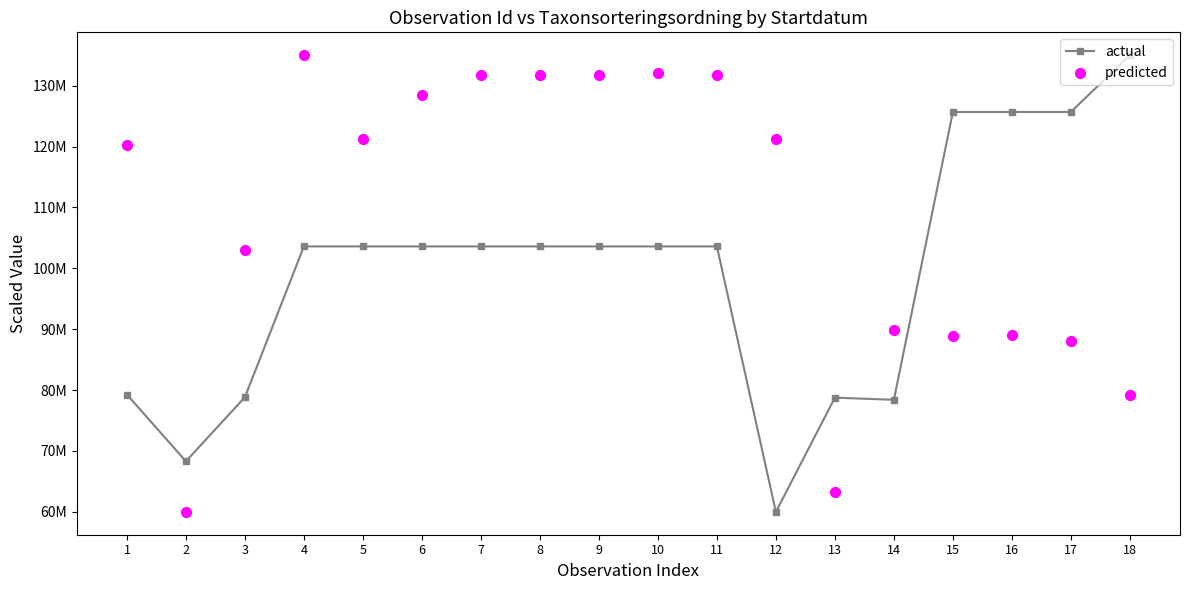

At which category is the sum across all series the highest?

4